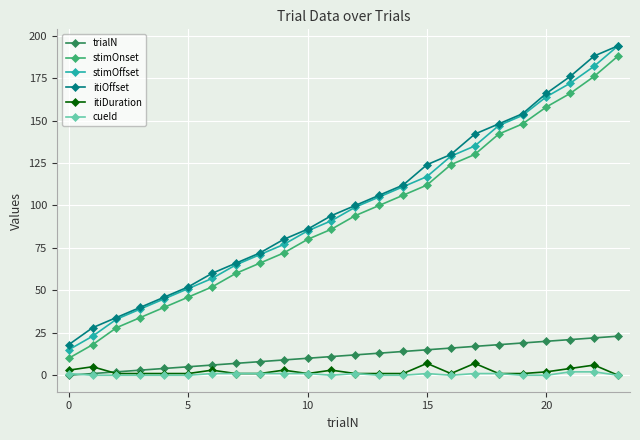

What is the value of the itiOffset point at the 14th from the left?

106